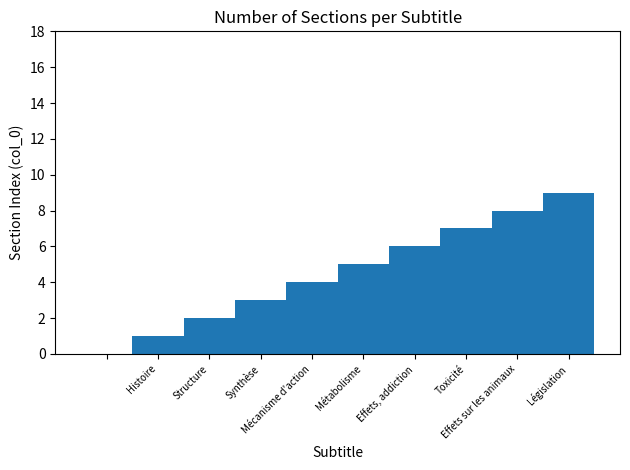

What is the greatest value displayed?

9